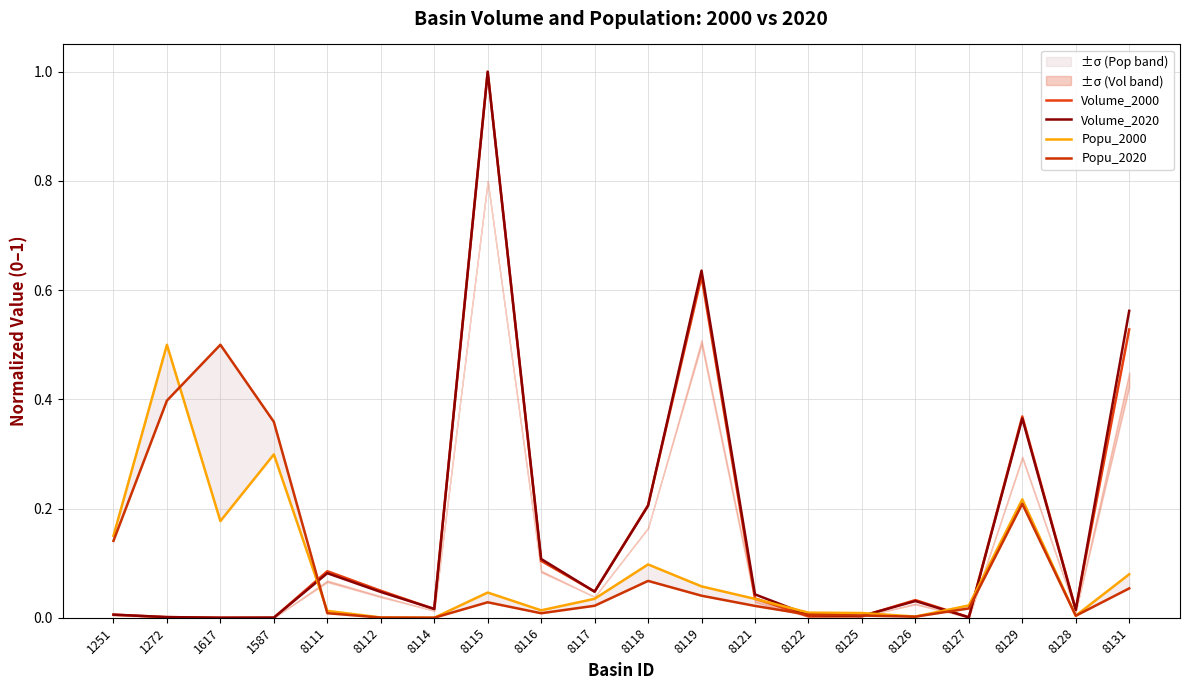

What is the average value of the Volume_2020 series?

0.2